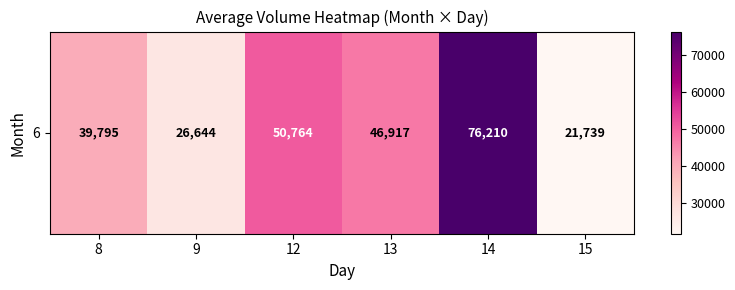

What is the difference between the second highest and minimum values?

29024.7